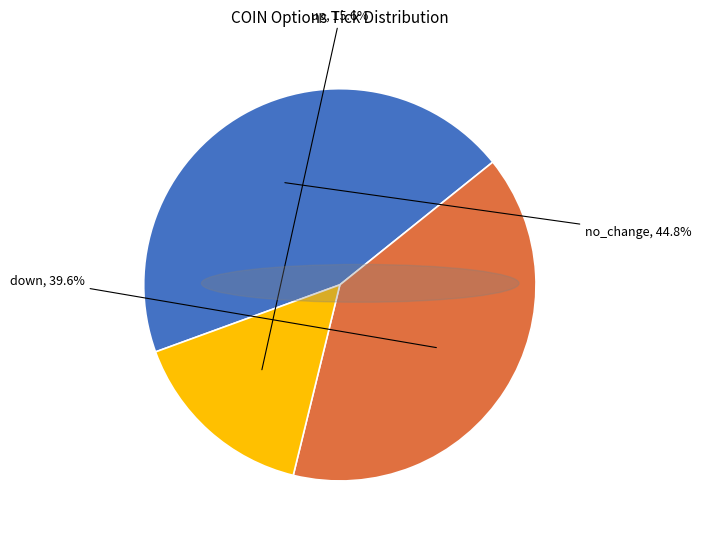

Is there any slice that represents more than half of the pie?

No